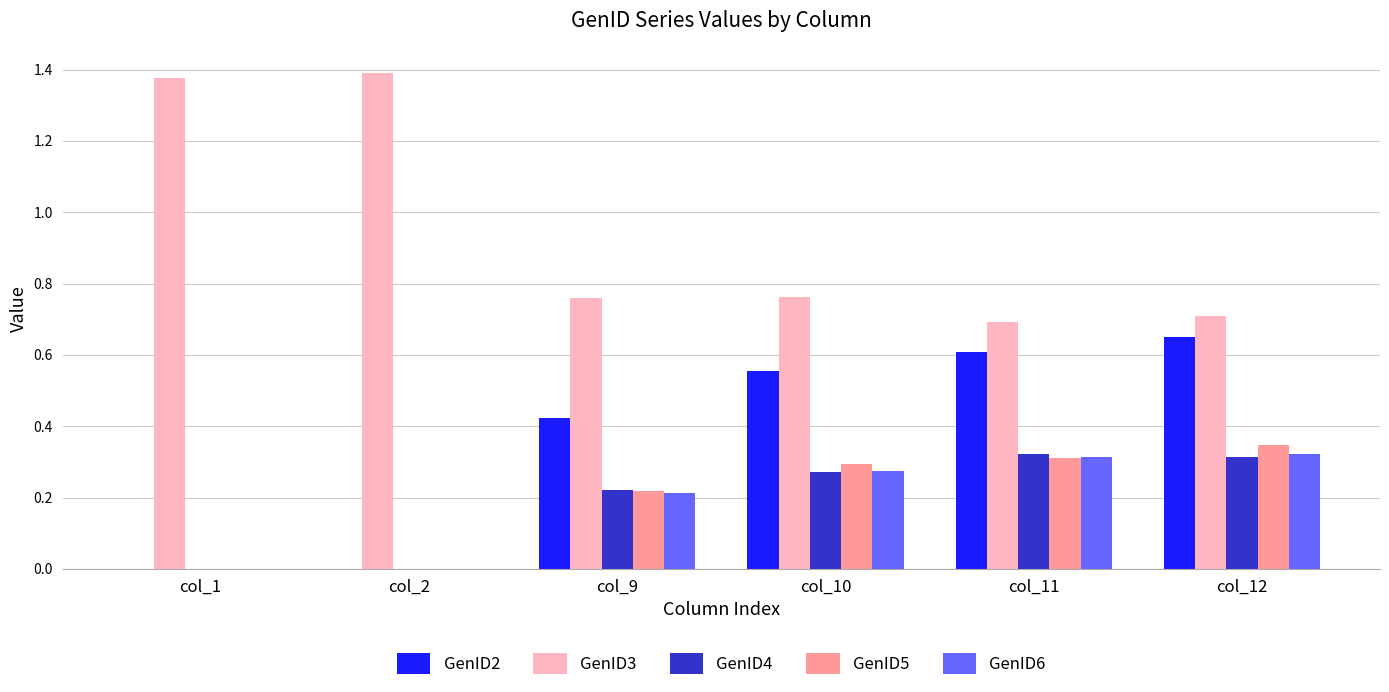

The value of GenID5 at col_2 is 0.0. True or false?

True